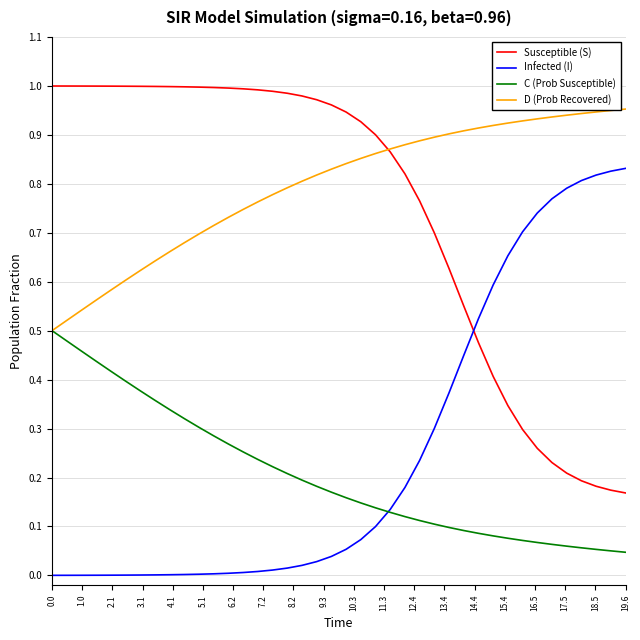

Which series has the largest total across all categories?

D (Prob Recovered)